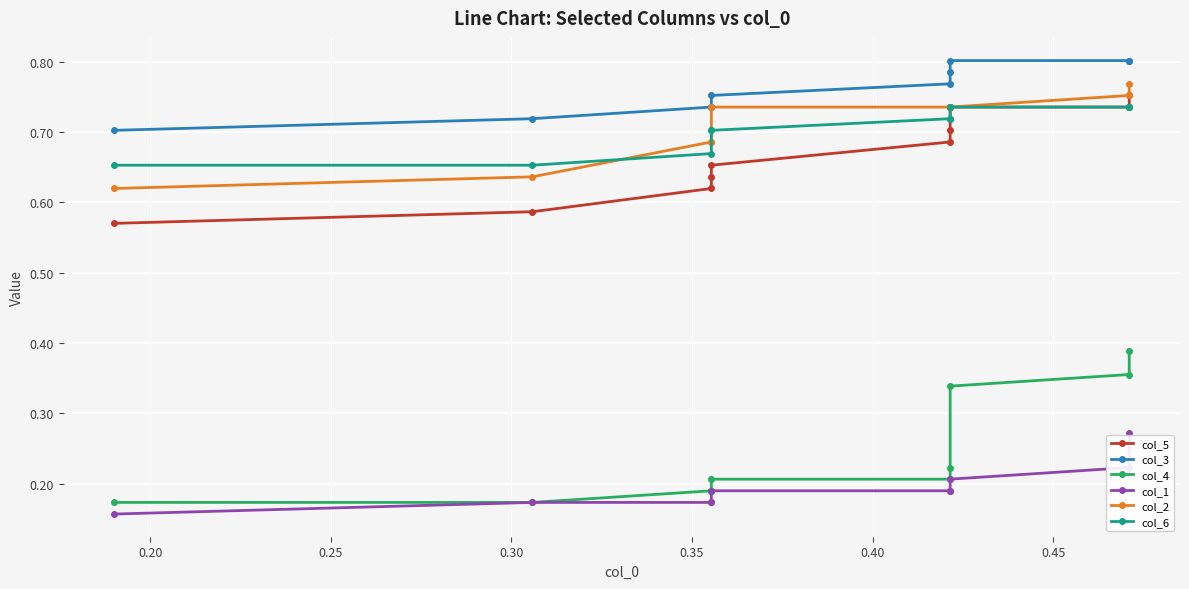

True or false: col_3 has more than 1 points higher than both neighbors.

False